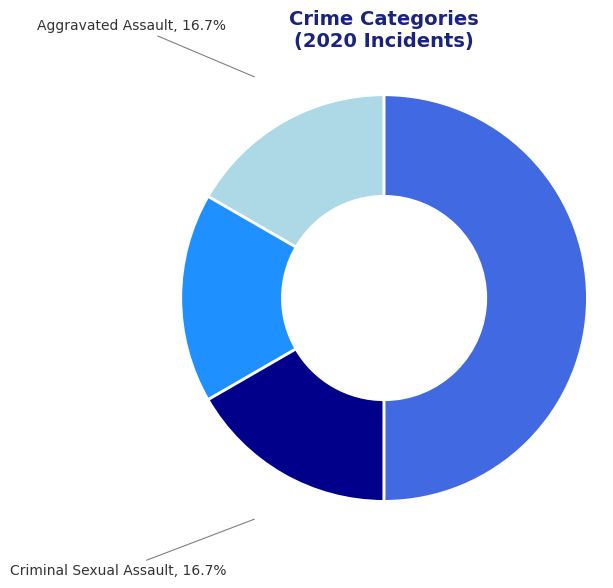

Does Aggravated Battery account for over 50% of the chart?

No